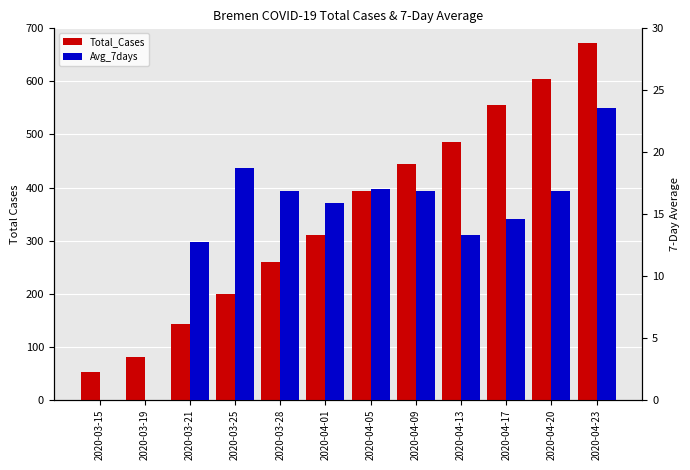

How many data points in Total_Cases are above 394?

5